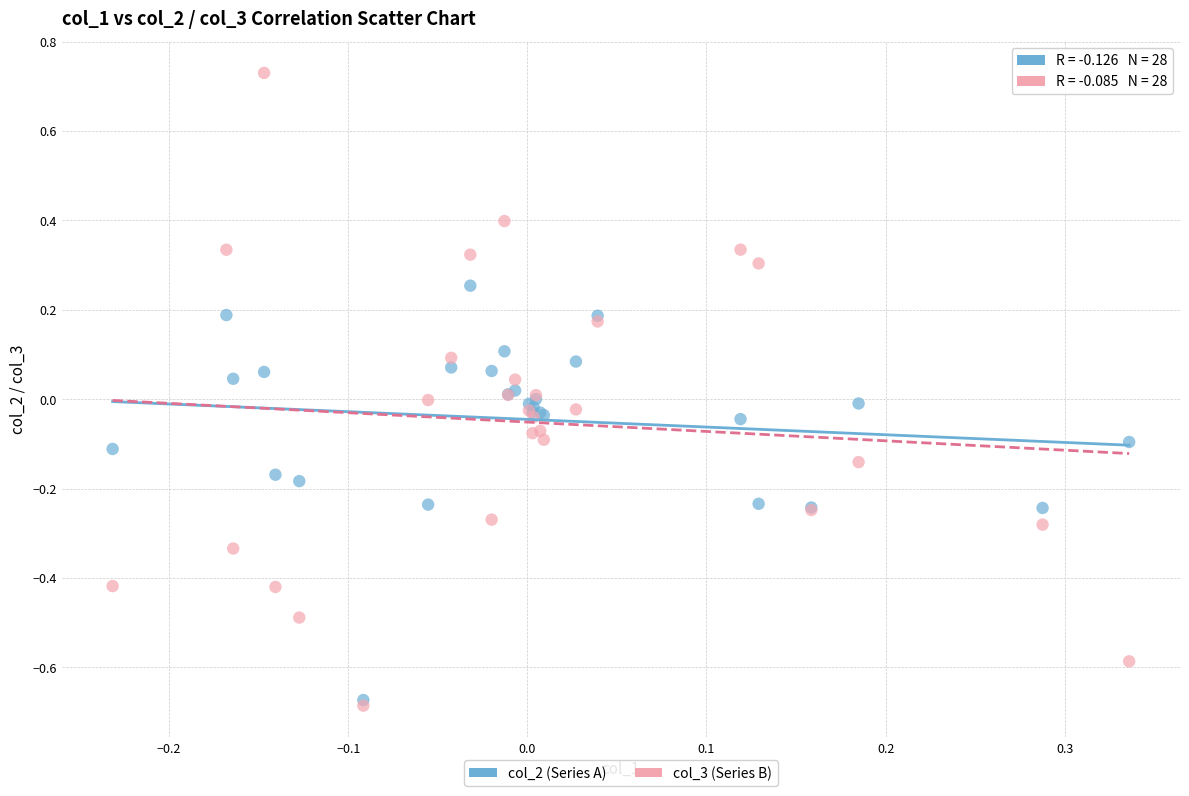

What are all the series names shown in the legend?

col_2 (Series A), col_3 (Series B)